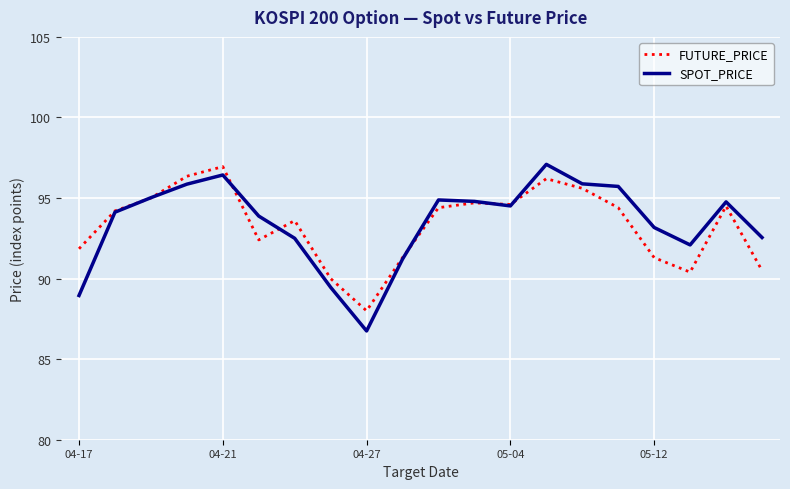

Which series has the widest spread of values?

SPOT_PRICE